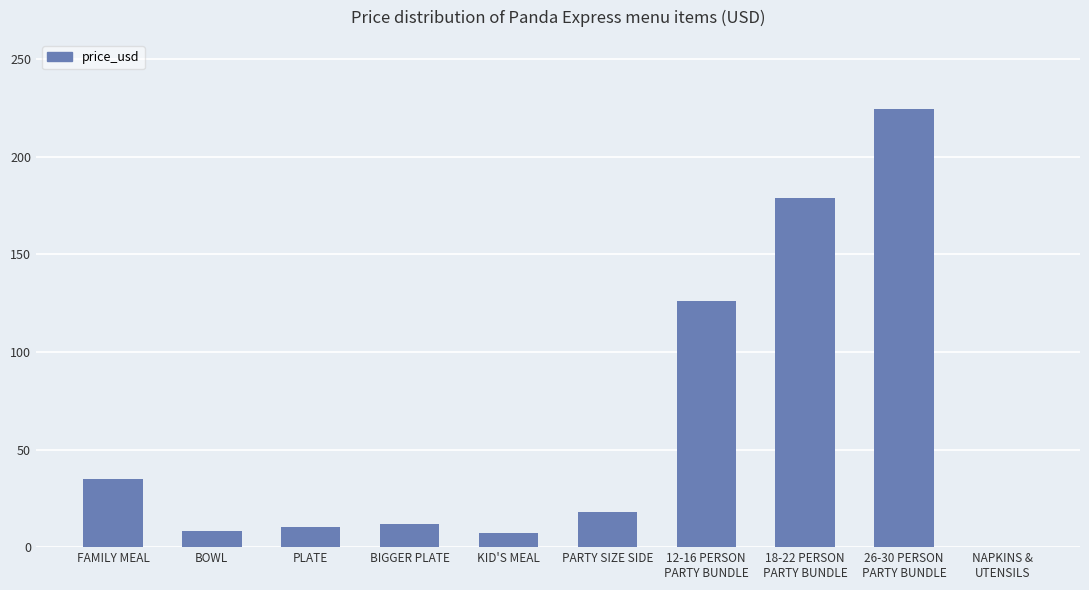

Are the bars grouped side by side (vs. stacked)?

No